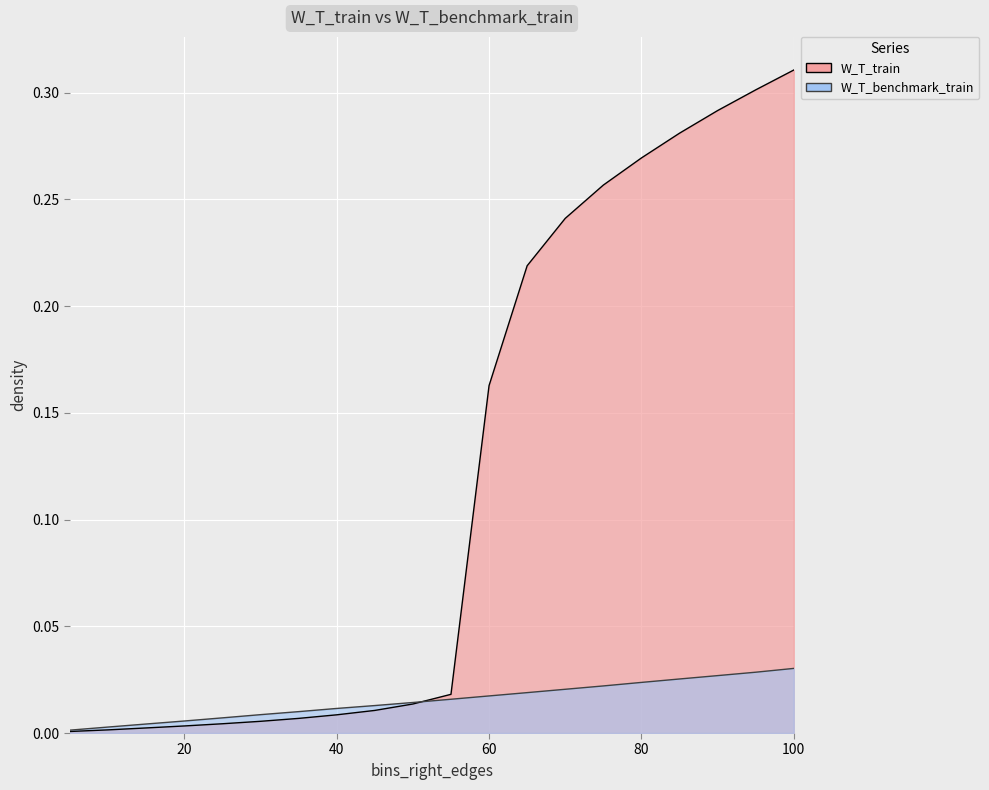

What are all the series names shown in the legend?

W_T_train, W_T_benchmark_train